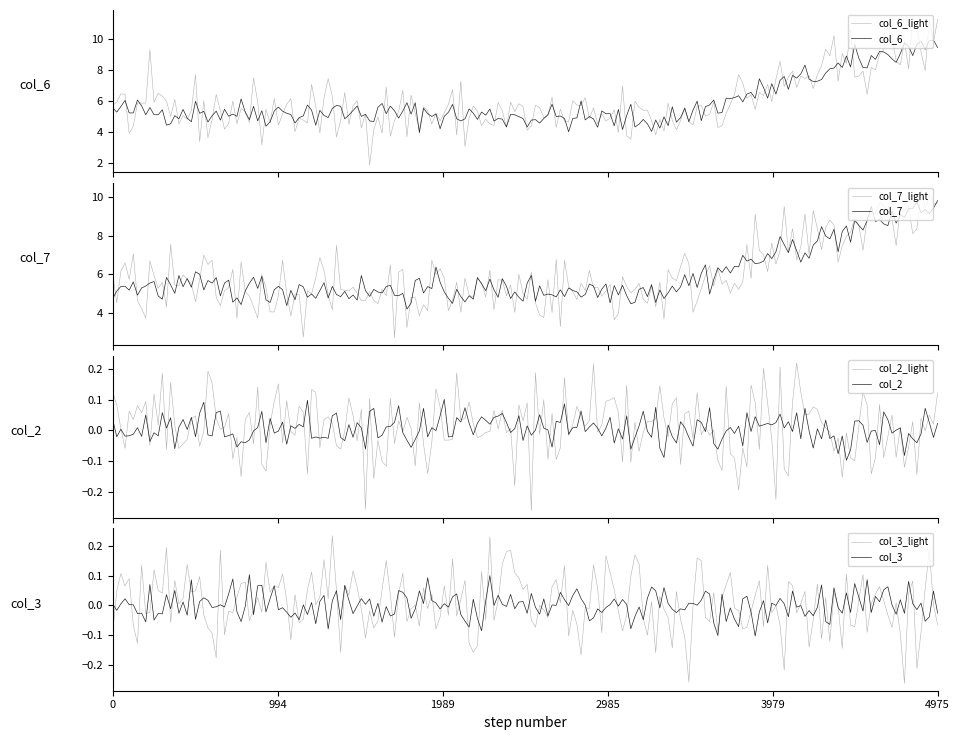

What is the maximum value for col_6_light?

11.4